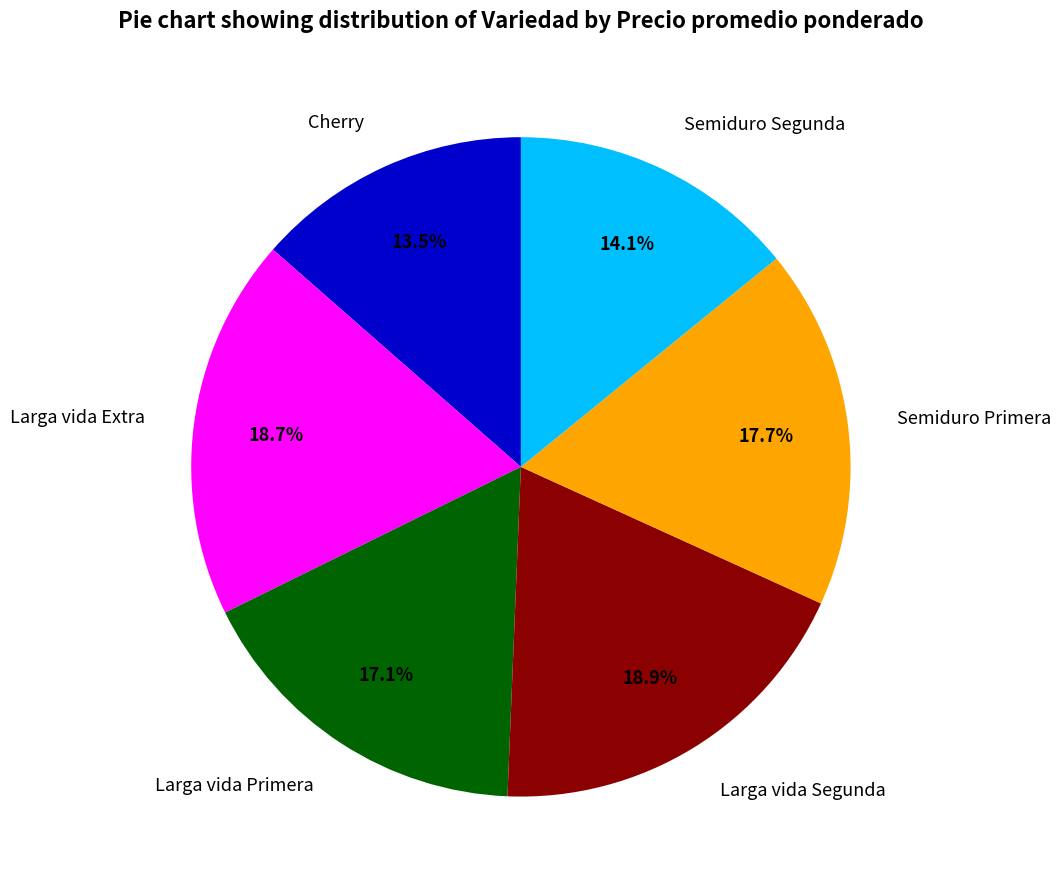

What percentage is NOT represented by Cherry?

86.5%